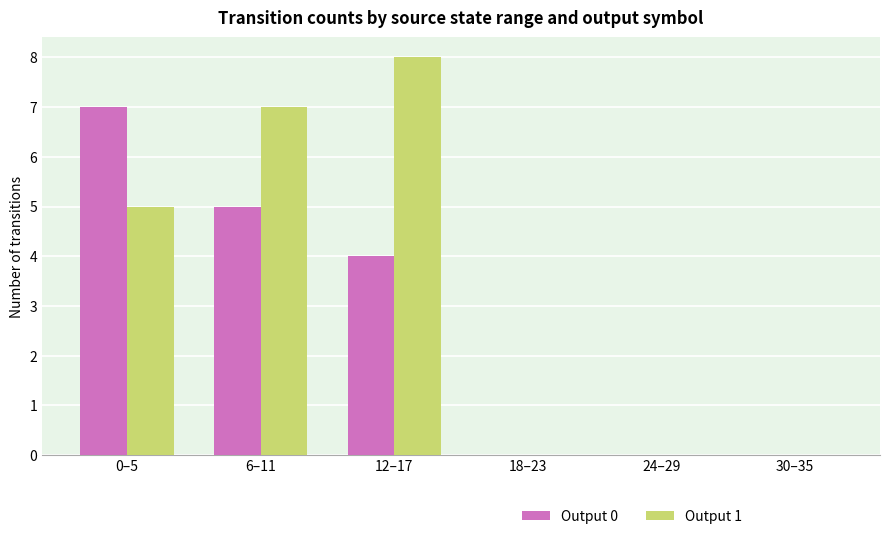

Is the value of Output 0 at 18–23 greater than the value of Output 1 at 0–5?

No